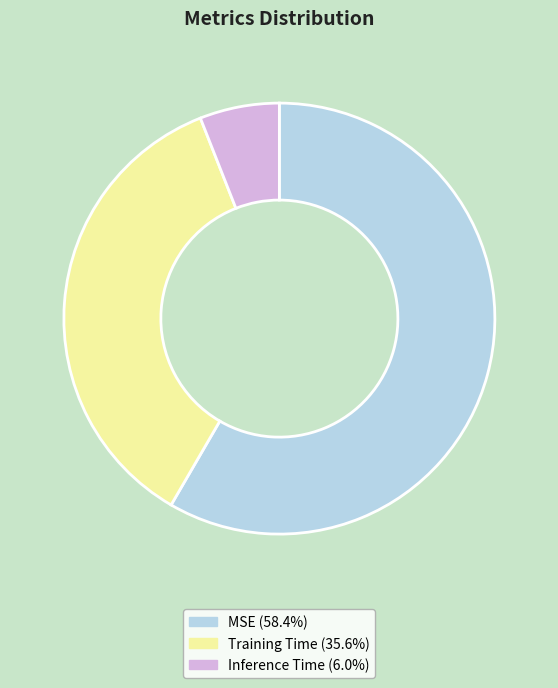

Count the number of slices in the pie.

3